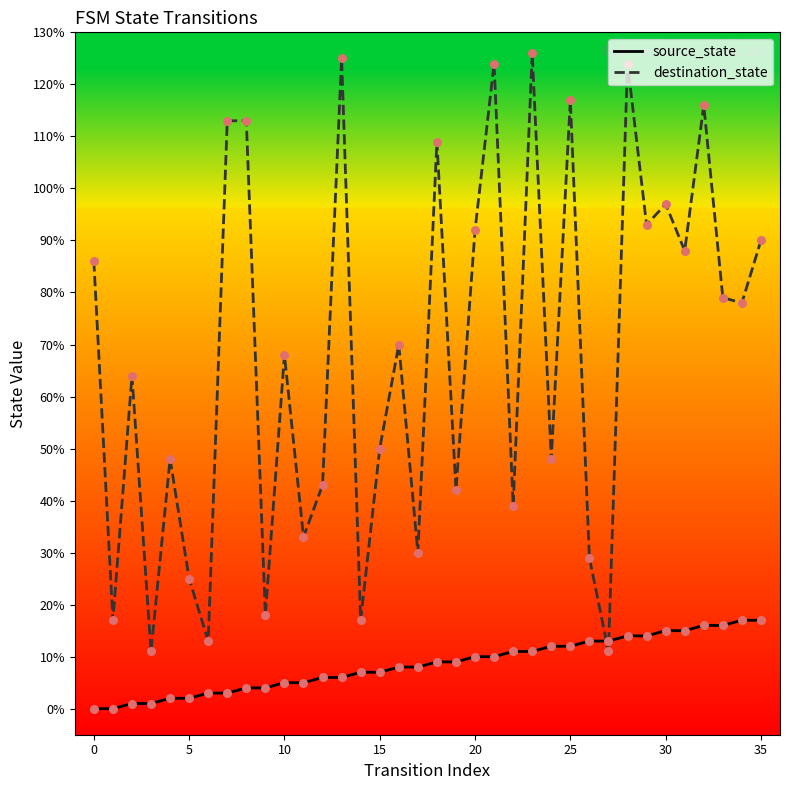

Which series reaches the maximum Y coordinate?

destination_state